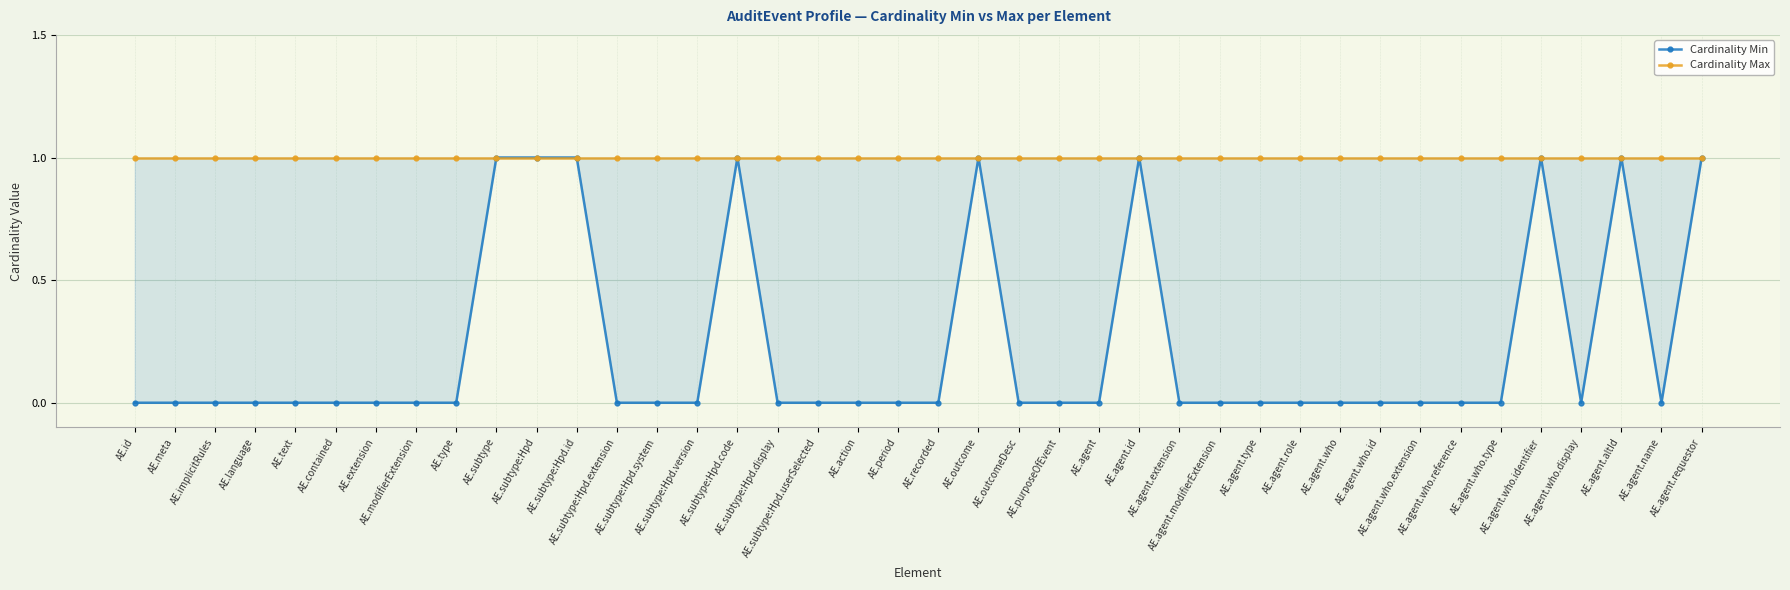

The value of Cardinality Max at AE.agent.who.identifier is 1. True or false?

True